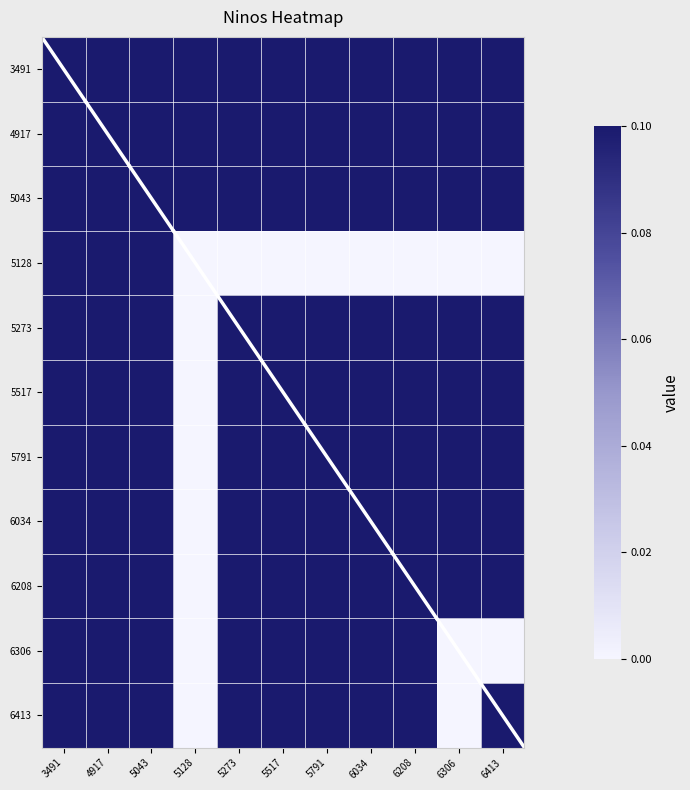

How many distinct data groups are displayed?

11